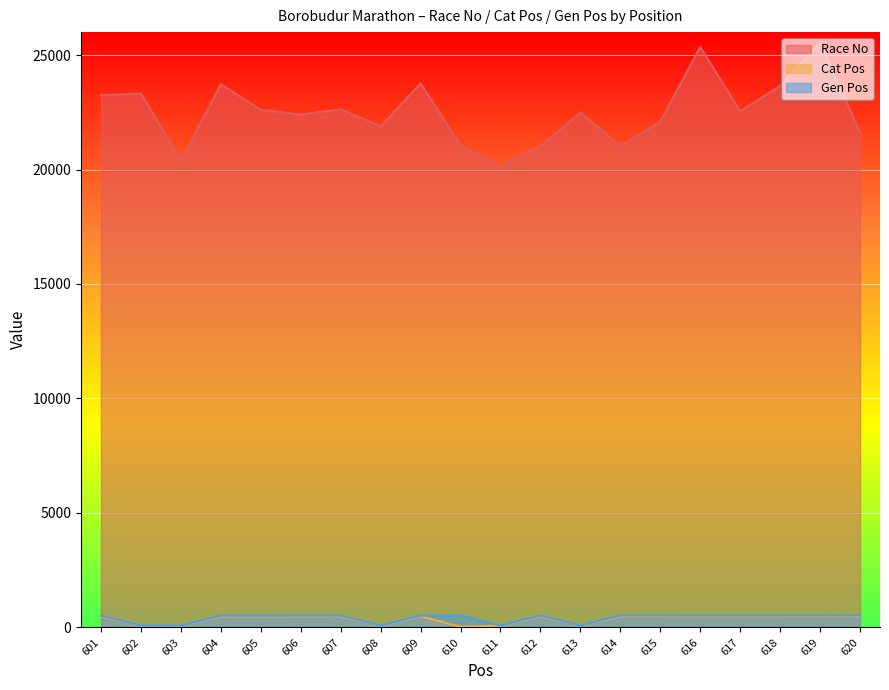

What is the sum of the Race No values at 608 and 603?

42283